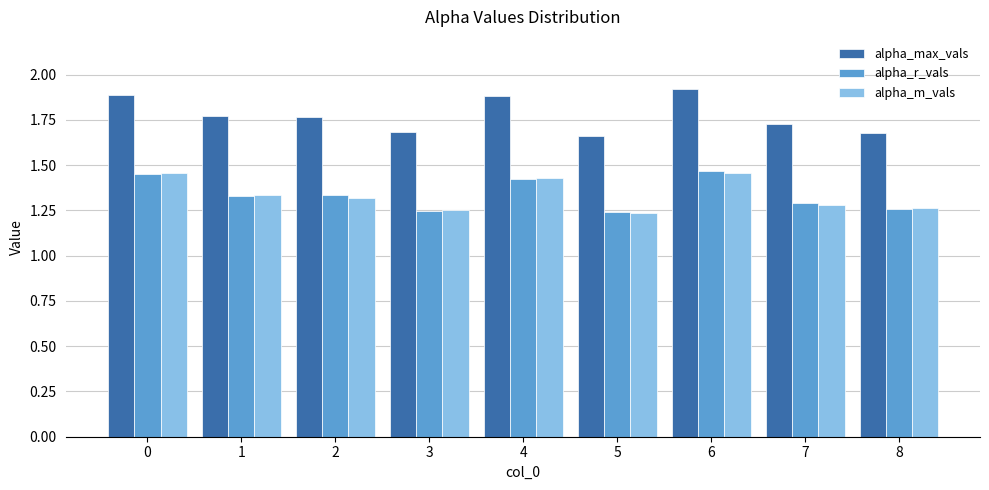

What is the sum of the alpha_r_vals values at 4 and 6?

2.9